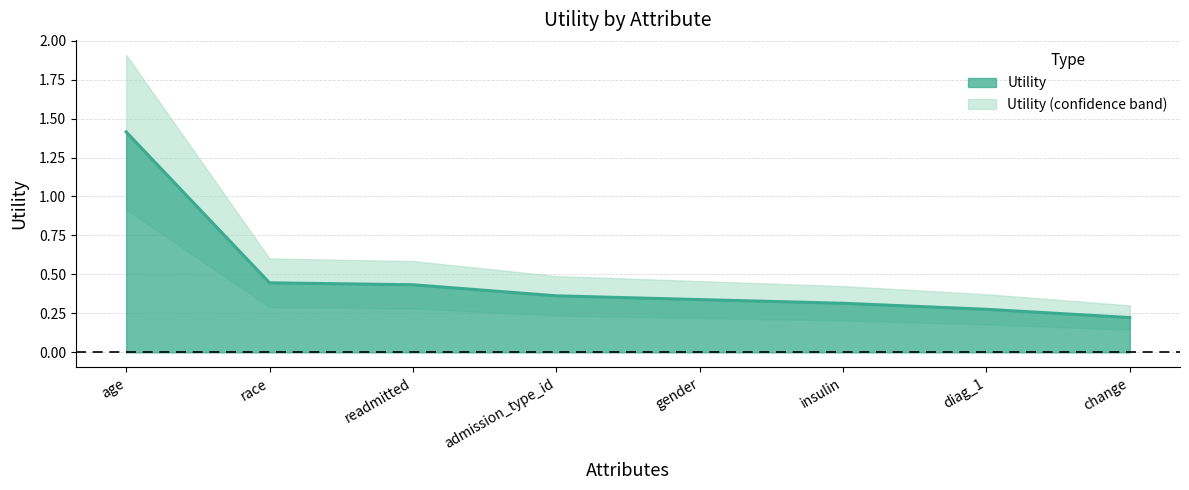

Rank the categories by value from lowest to highest.

change, diag_1, insulin, gender, admission_type_id, readmitted, race, age